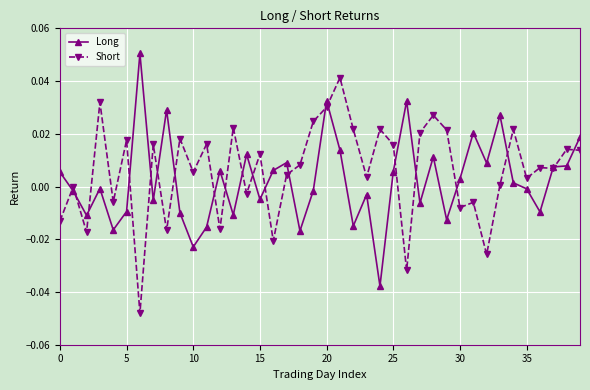

True or false: Long has more than 1 points higher than both neighbors.

True